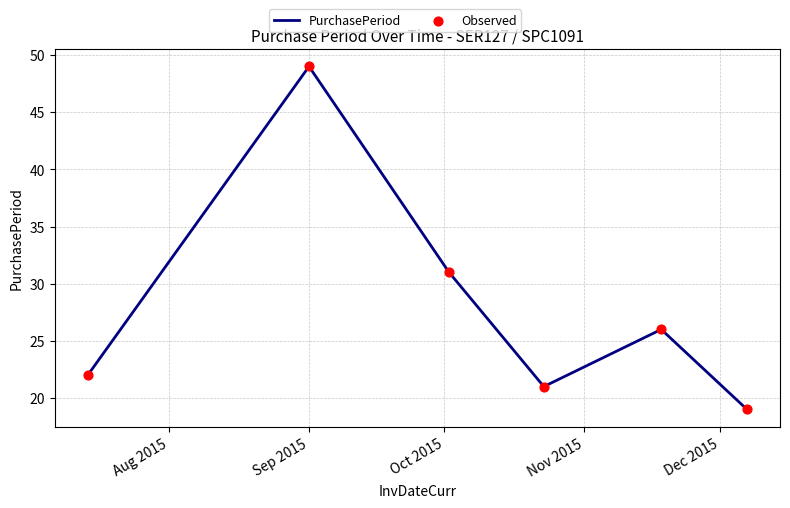

What is the maximum value shown in the chart?

49